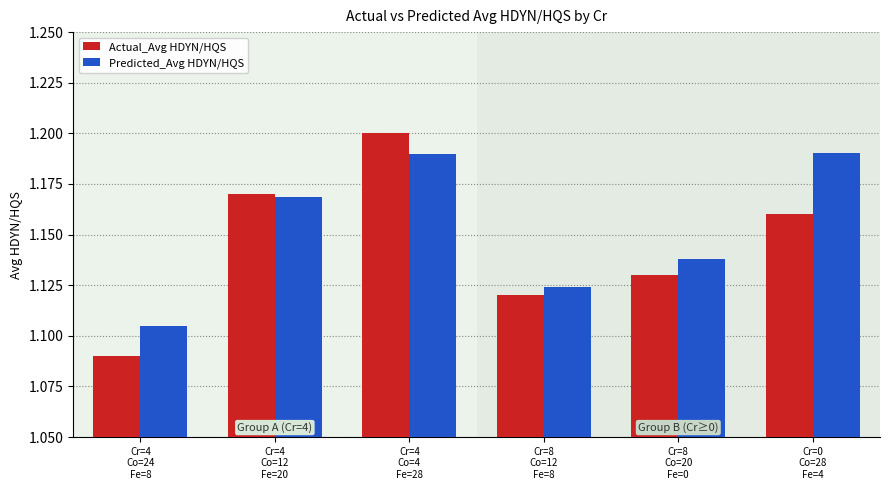

Count the number of data series in this chart.

2